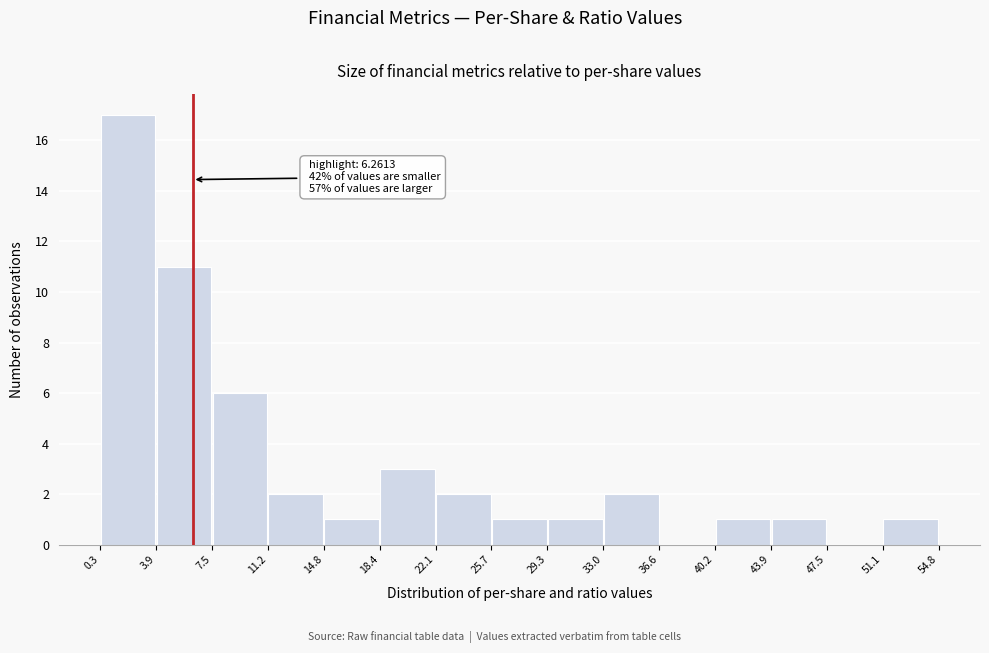

Over which range of the x-axis is the bar tallest?

0.3 to 3.9